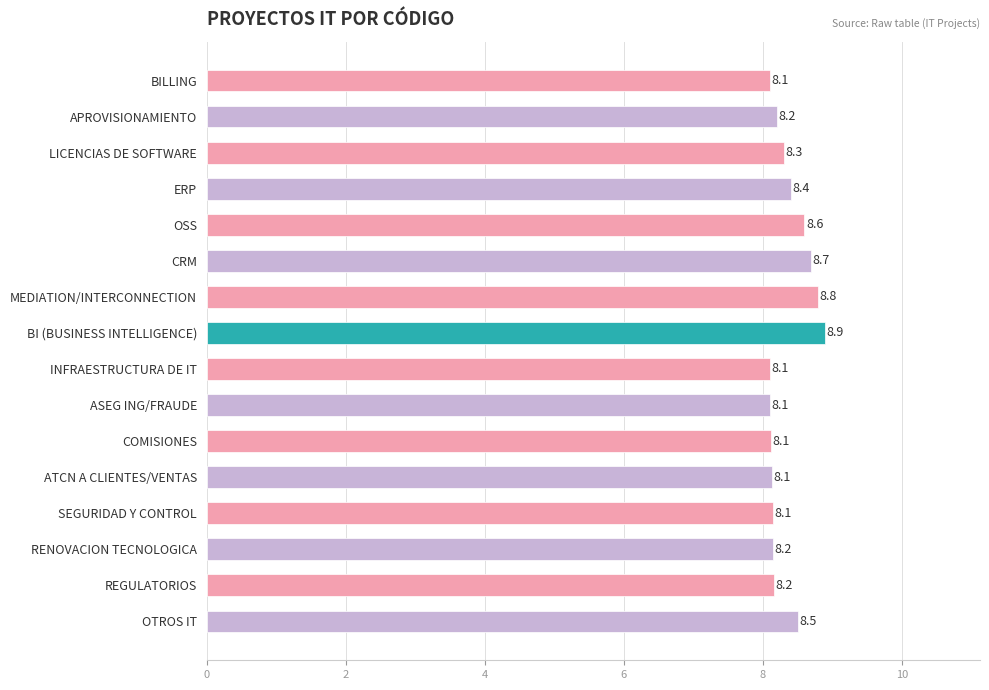

Which label corresponds to the largest value in the chart?

BI (BUSINESS INTELLIGENCE)